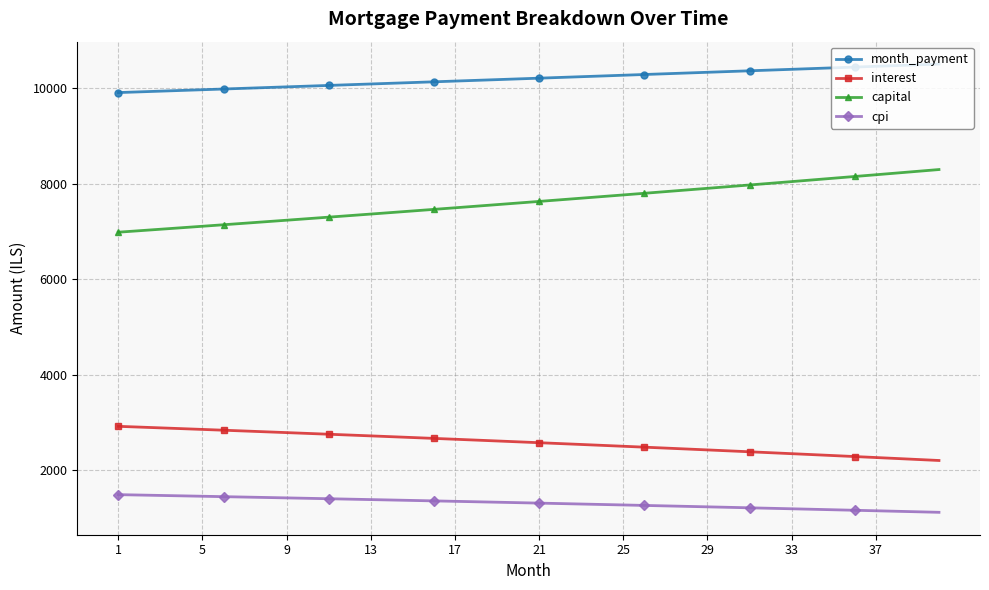

True or false: capital and interest intersect in this chart.

False